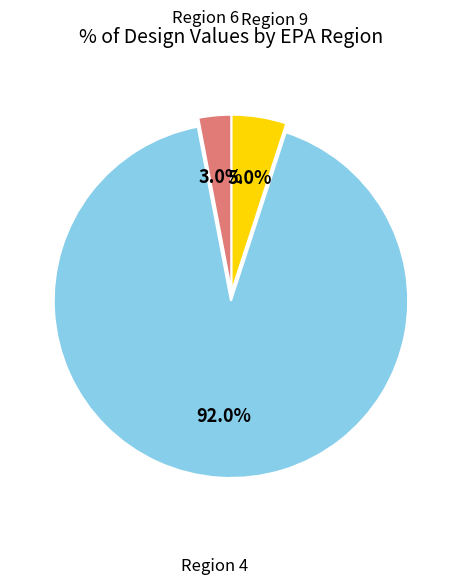

Rank the categories by value from highest to lowest.

Region 4, Region 9, Region 6